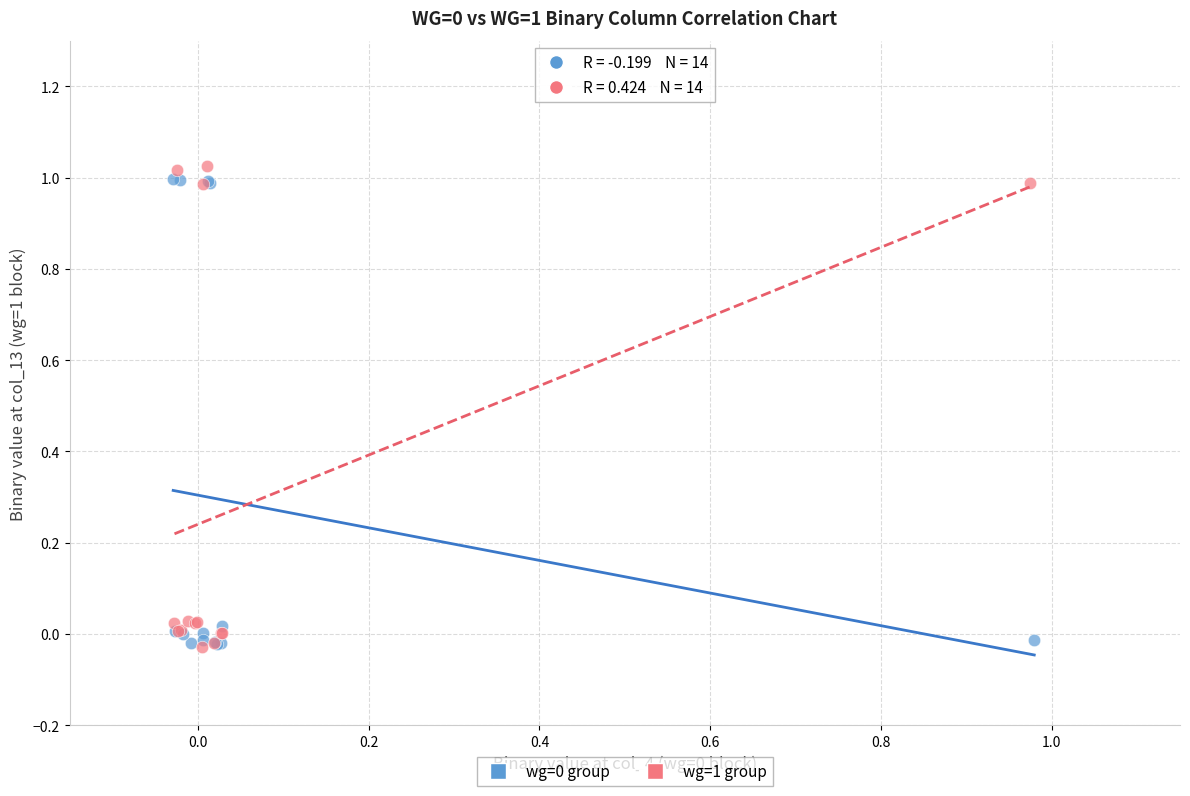

Which series has the largest Y range (max minus min)?

wg=1 group